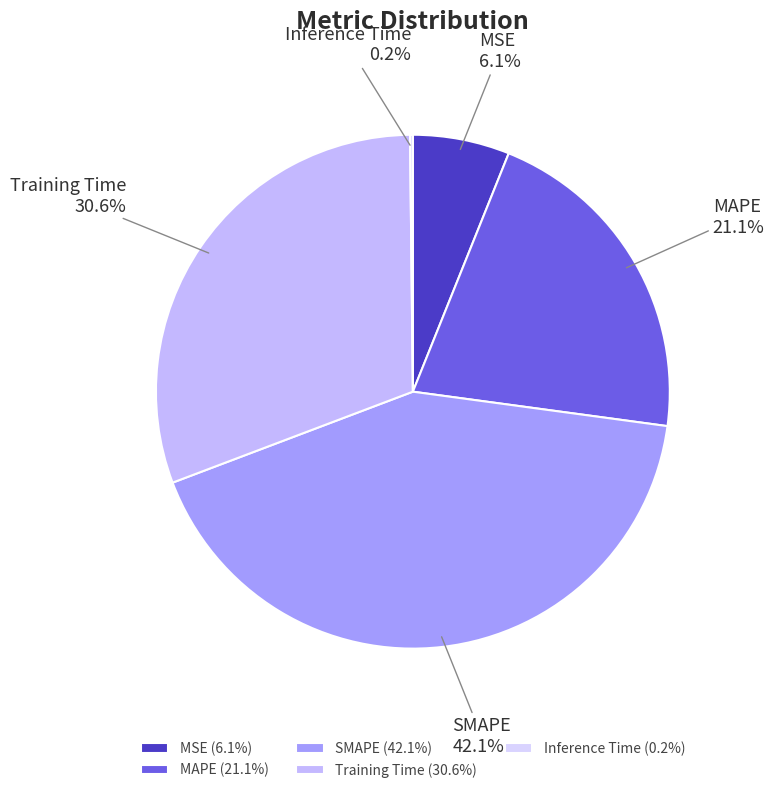

Does any single category account for the majority?

No